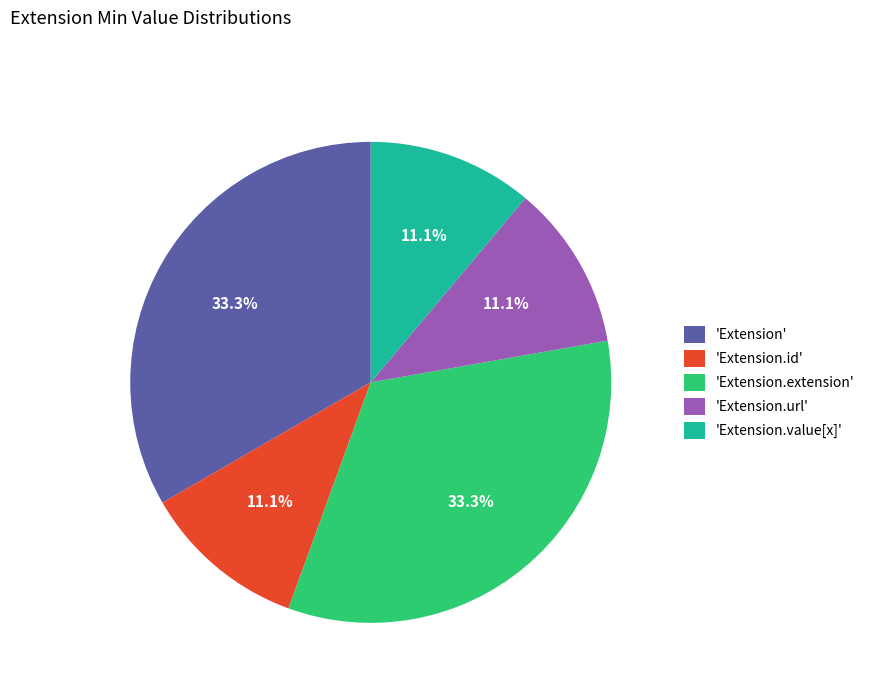

Is there a majority slice in this chart?

No